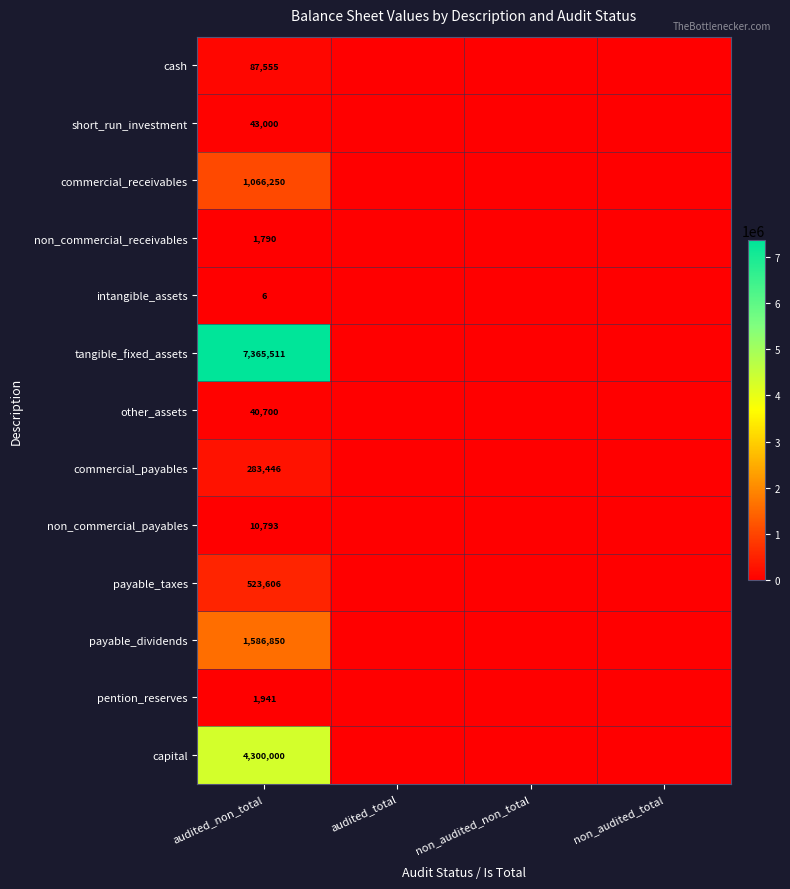

What is the total value across all series at audited_non_total?

15311448